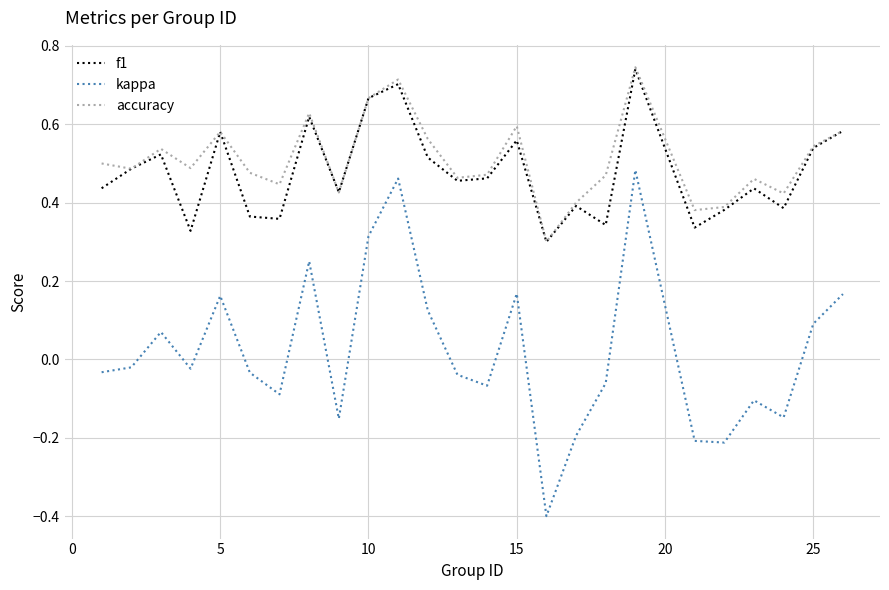

True or false: kappa and accuracy intersect in this chart.

False